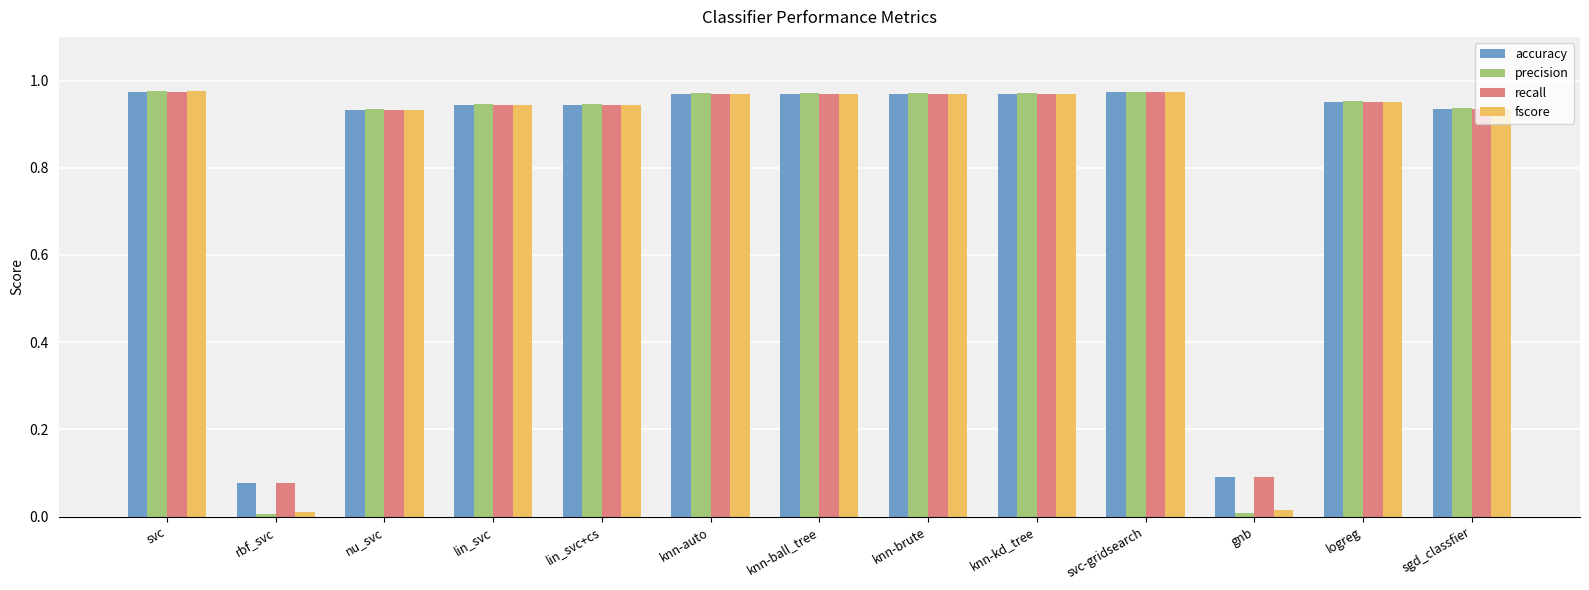

Where is recall nearest to the value 0?

rbf_svc